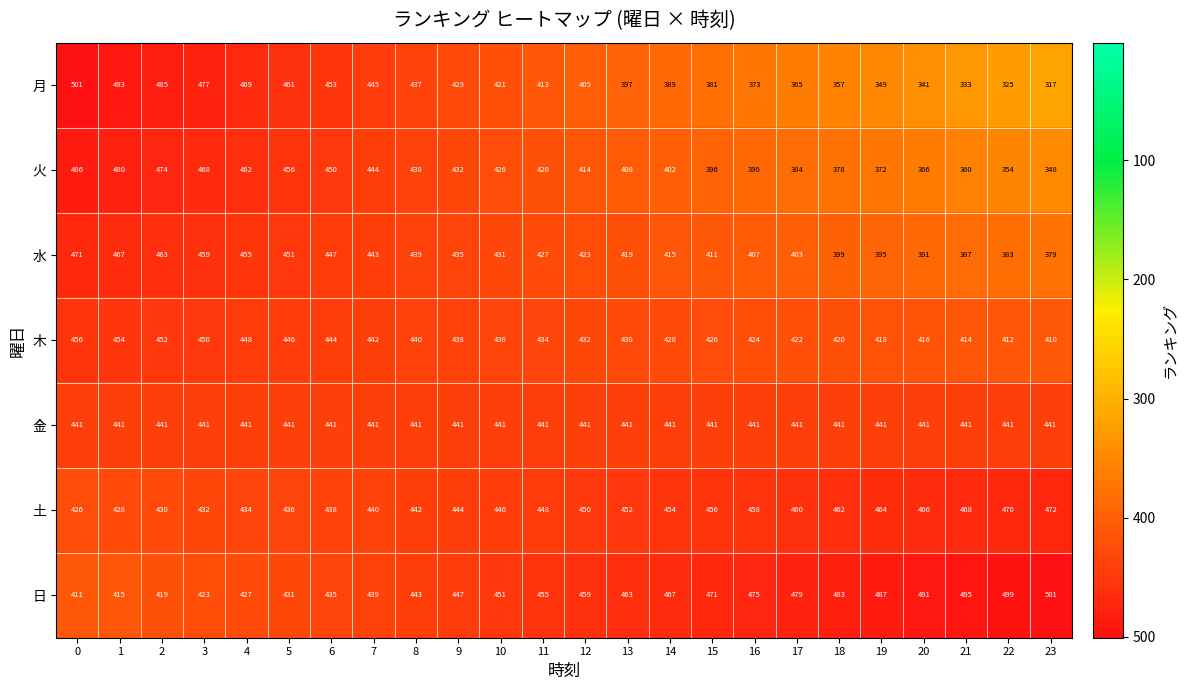

What is the sum of all 木 values?

10392